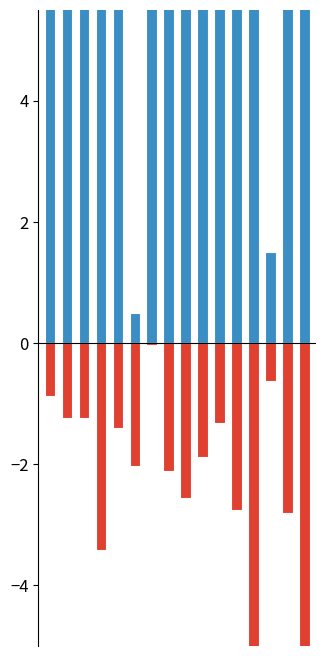

Reading left to right, what are all the values shown in this chart?

UCI (normalized): 0=17.5	1=20.5	2=20.5	3=21.5	4=21.5	5=0.5	6=141.5	7=16.5	8=12.5	9=9.5	10=10.5	11=33.5	12=15.5	13=1.5	14=22.5	15=8.5
Positividad (normalized): 0=-0.9	1=-1.2	2=-1.2	3=-3.4	4=-1.4	5=-2.0	6=-0.0	7=-2.1	8=-2.6	9=-1.9	10=-1.3	11=-2.7	12=-6.6	13=-0.6	14=-2.8	15=-6.6